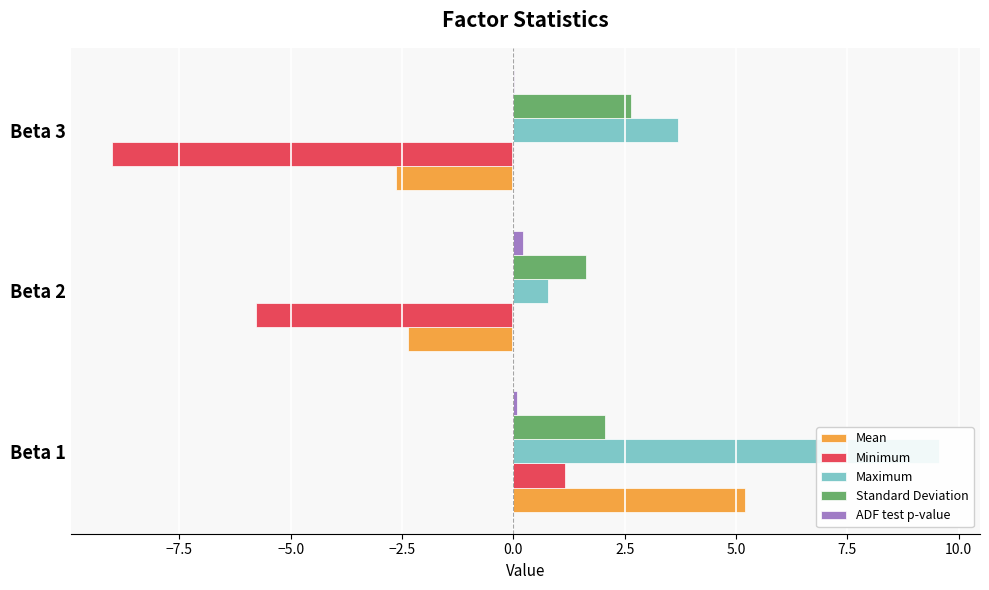

Is it true that ADF test p-value equals 0.1 at Beta 2?

False